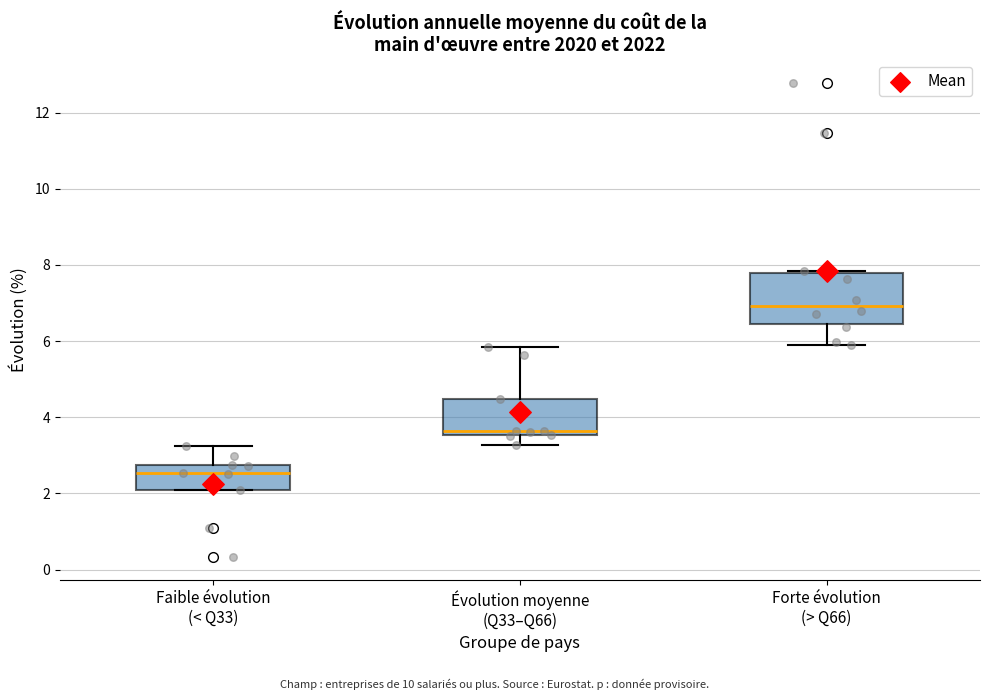

Which box's median line is the highest?

Forte évolution (> Q66)